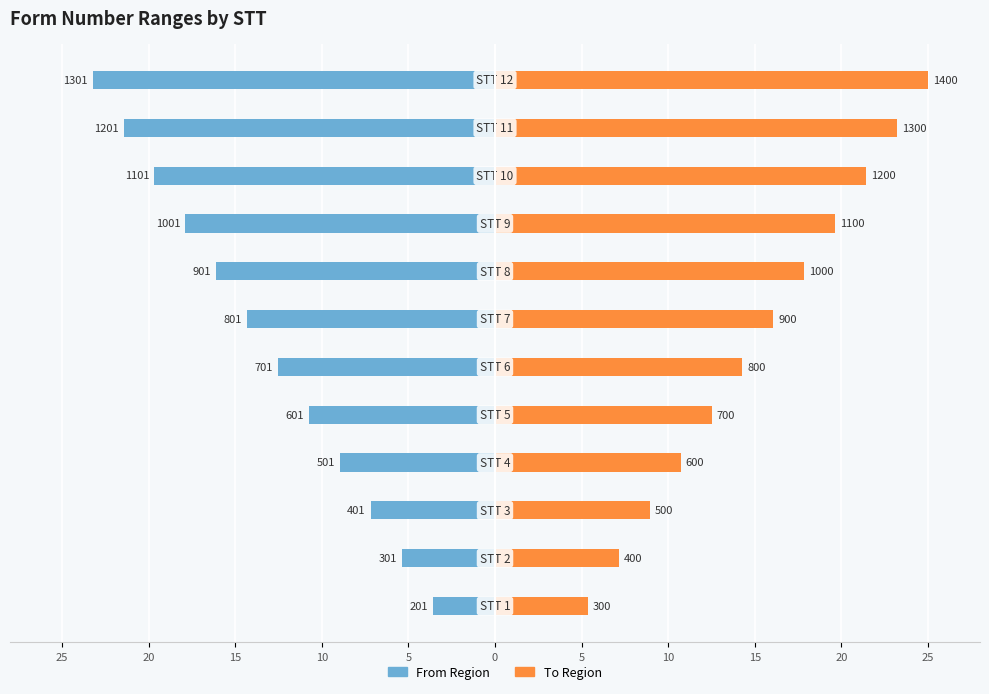

Which series has the widest spread of values?

From Region